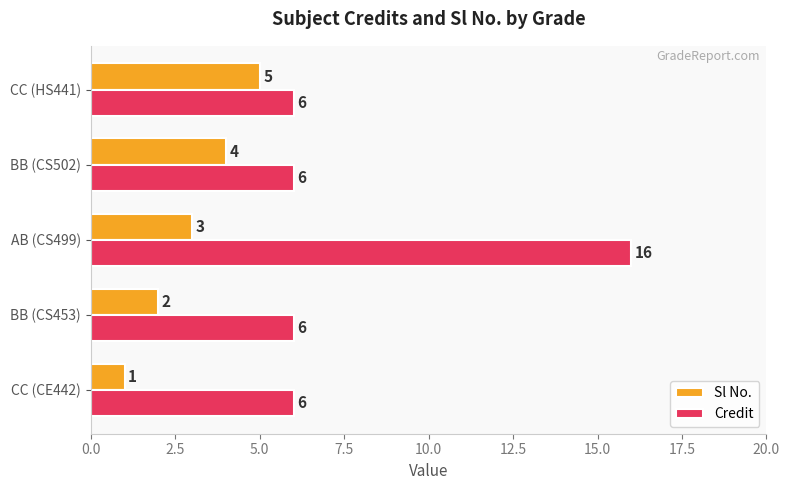

What is the average value of the Credit series?

8